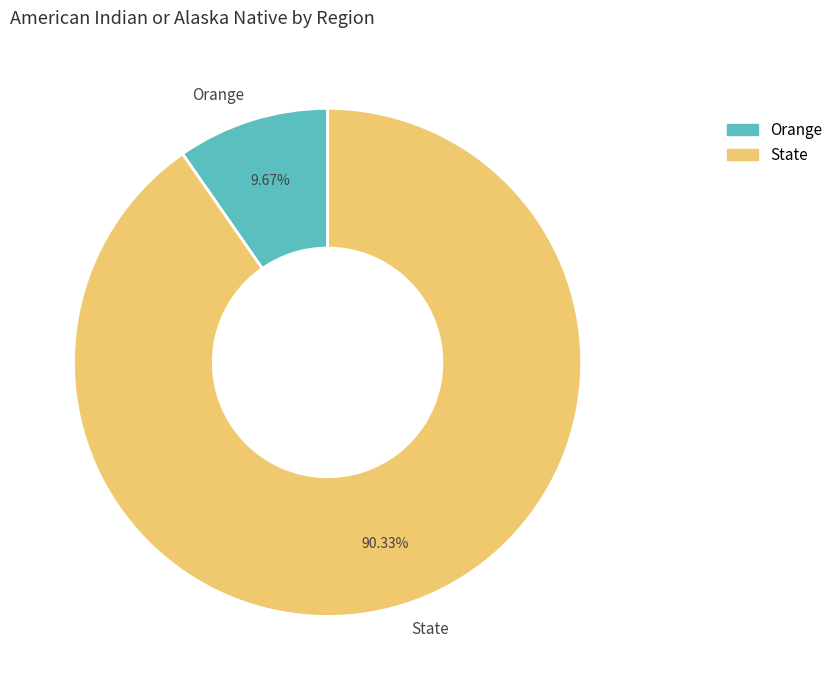

Combined, what portion of the pie is State and Orange?

100.0%